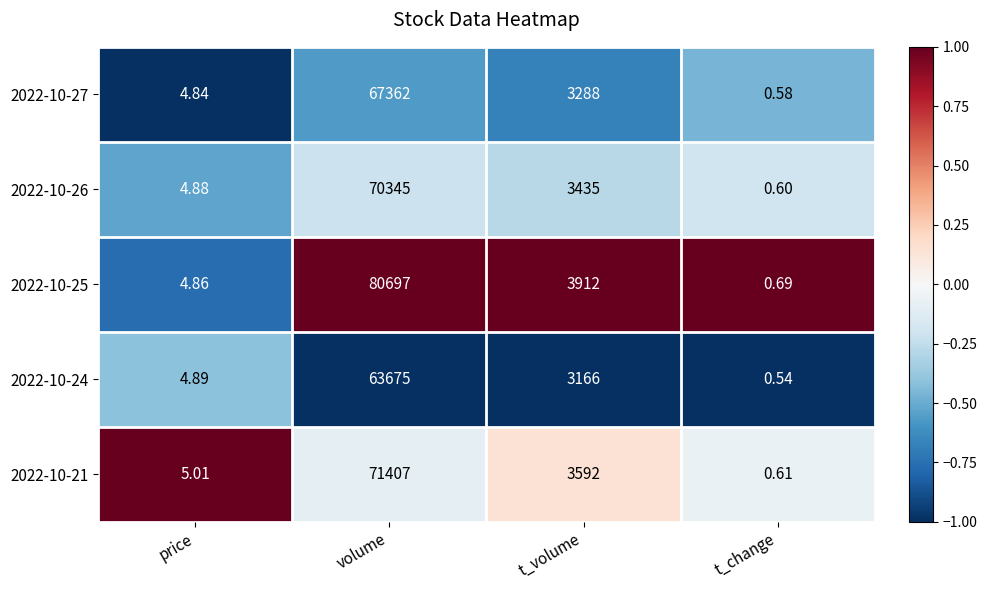

Which series has the largest range (max minus min)?

2022-10-25